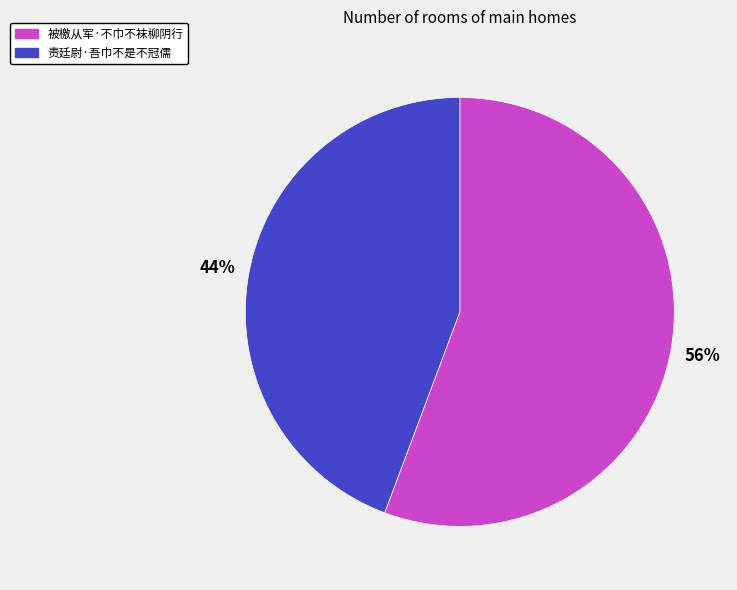

Do 被檄从军·不巾不袜柳阴行 and 责廷尉·吾巾不是不冠儒 together represent more than half of the pie?

Yes